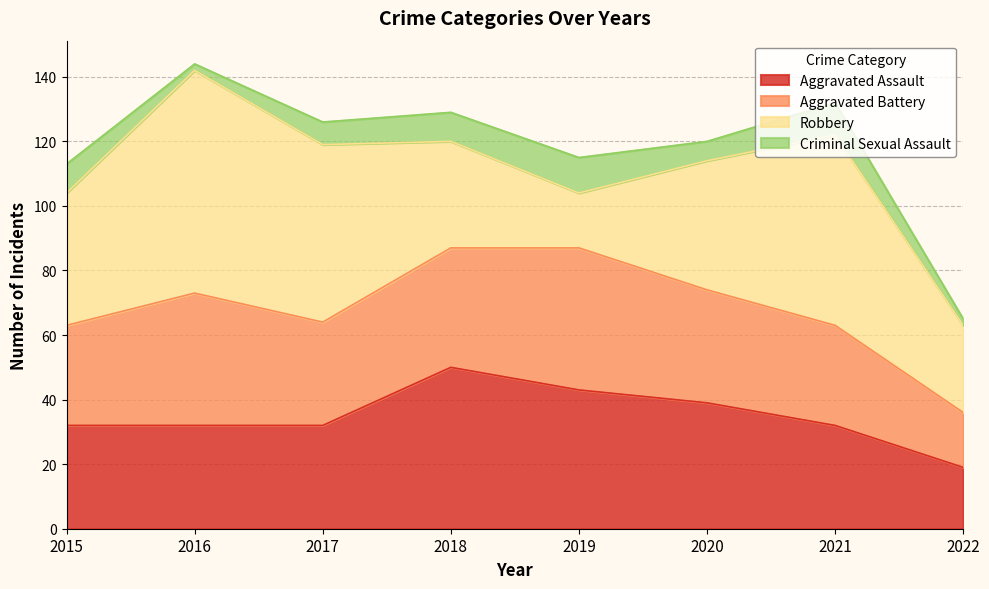

The Aggravated Battery series shows 31 at 2021. True or false?

True